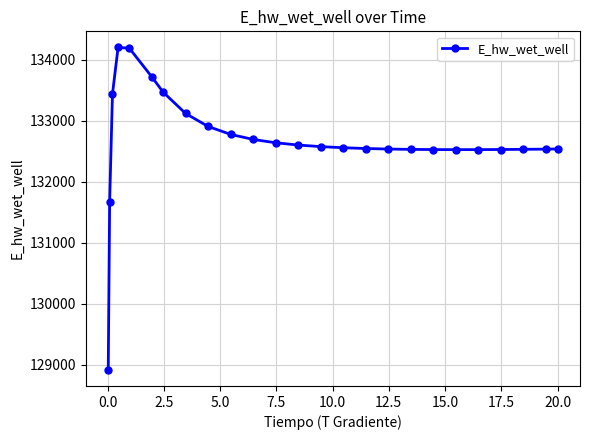

How many lines are shown in the chart?

1